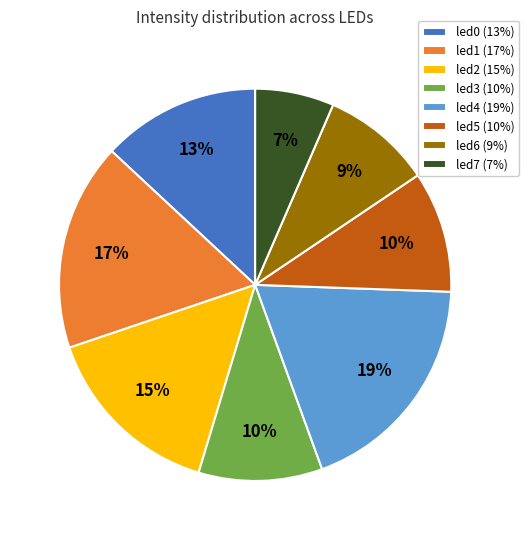

To the nearest percent, what is the average slice percentage?

12%